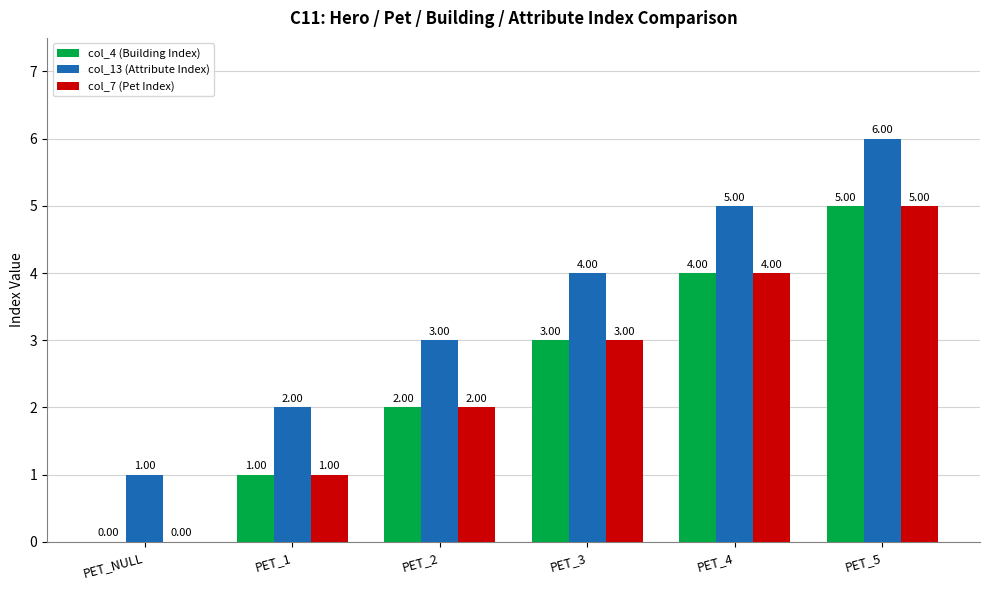

What is the sum of the col_7 (Pet Index) values at PET_3 and PET_4?

7